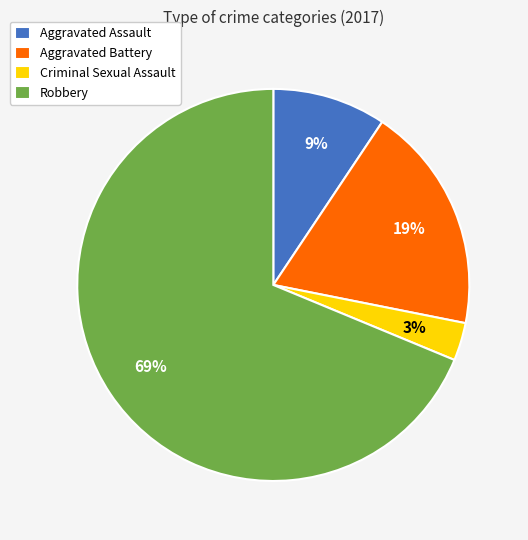

Which category has the smallest portion of the pie?

Criminal Sexual Assault